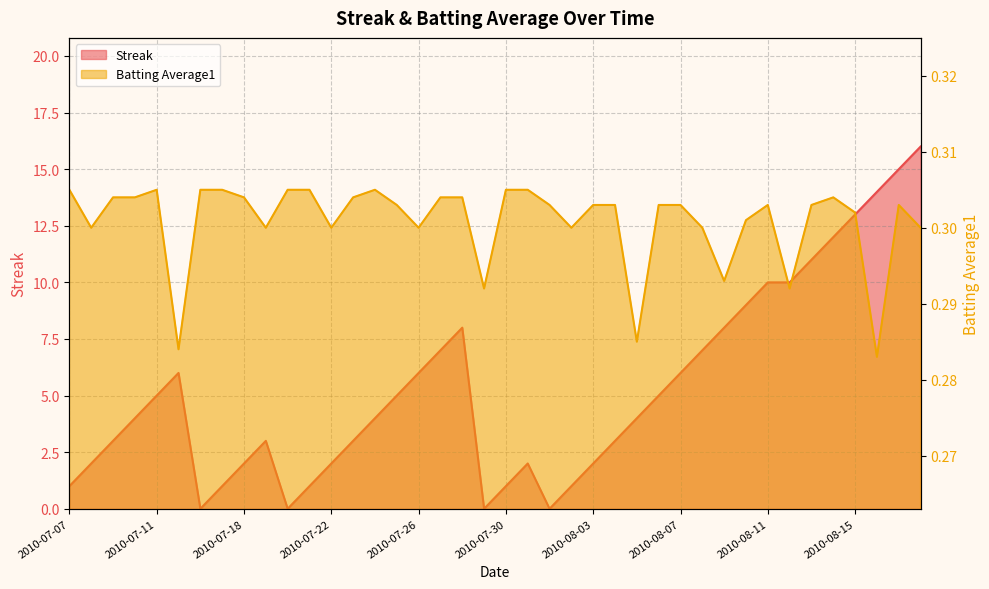

List the series in order of their overall mean, lowest first.

Batting Average1, Streak